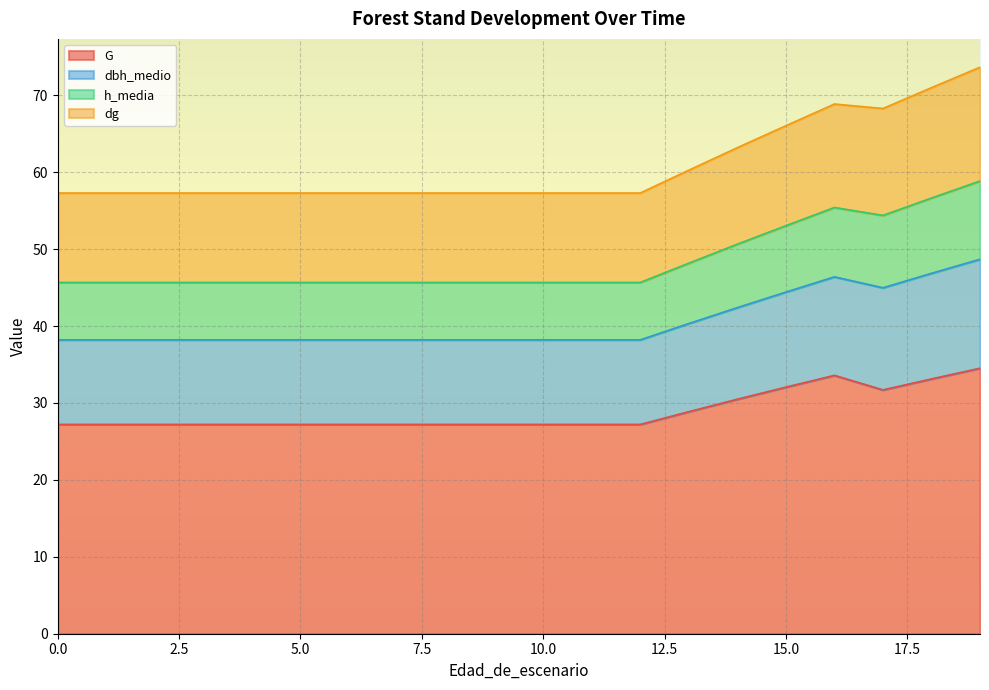

What is the minimum value for G?

27.2